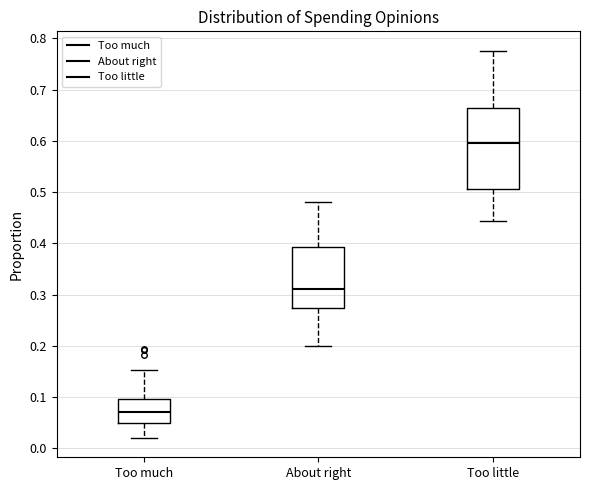

Reading left to right, transcribe this box plot: for each box, give where its median line is, the range the box spans, and where its two whiskers end, as read against the y-axis. The values are not printed on the chart, so give them approximately, as read against the axis.

Too much: median 0.07, box 0.05 to 0.10, whiskers 0.02 to 0.15
About right: median 0.31, box 0.27 to 0.39, whiskers 0.20 to 0.48
Too little: median 0.60, box 0.51 to 0.66, whiskers 0.44 to 0.78